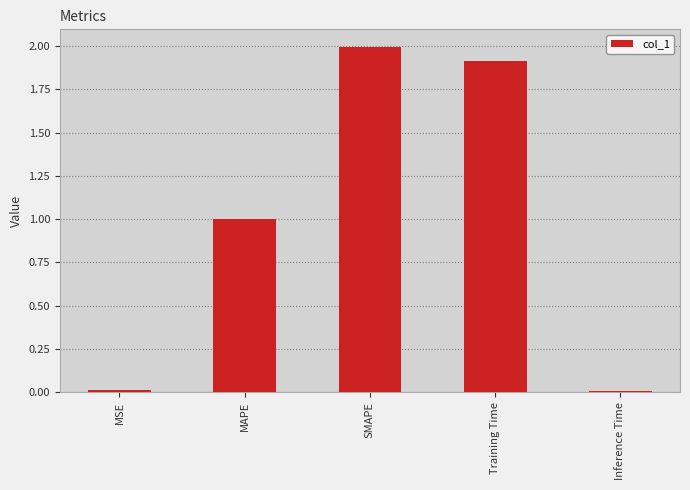

What is the label of the 1st bar from the right?

Inference Time